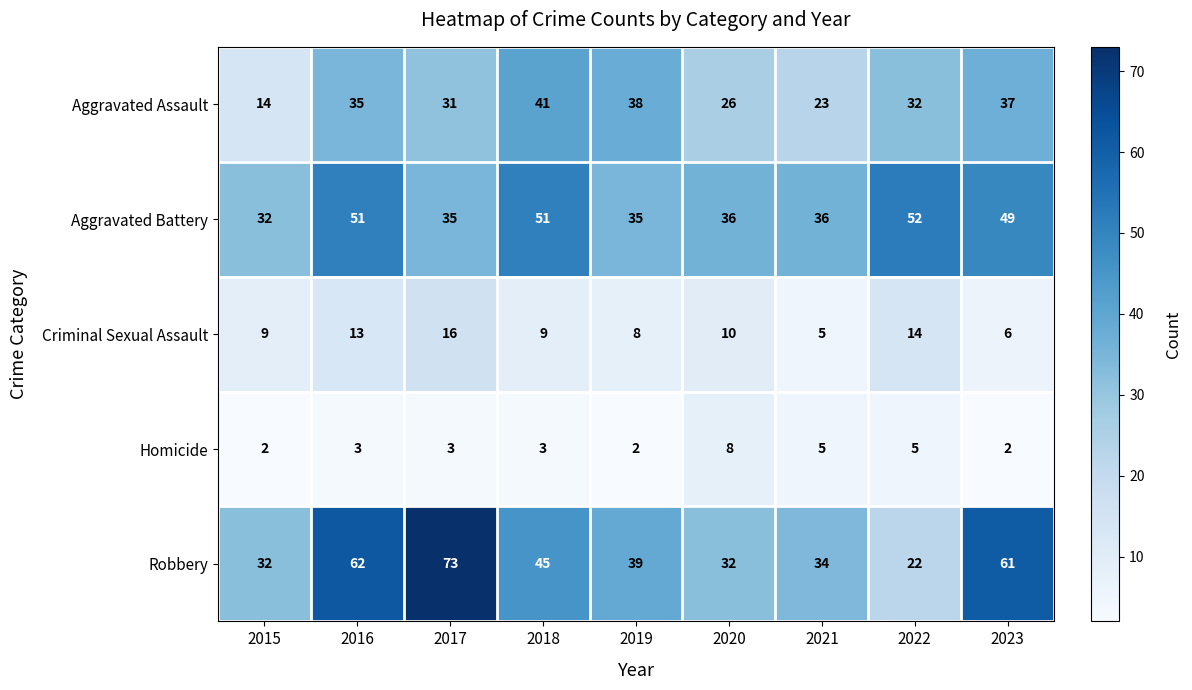

How many distinct data groups are displayed?

5